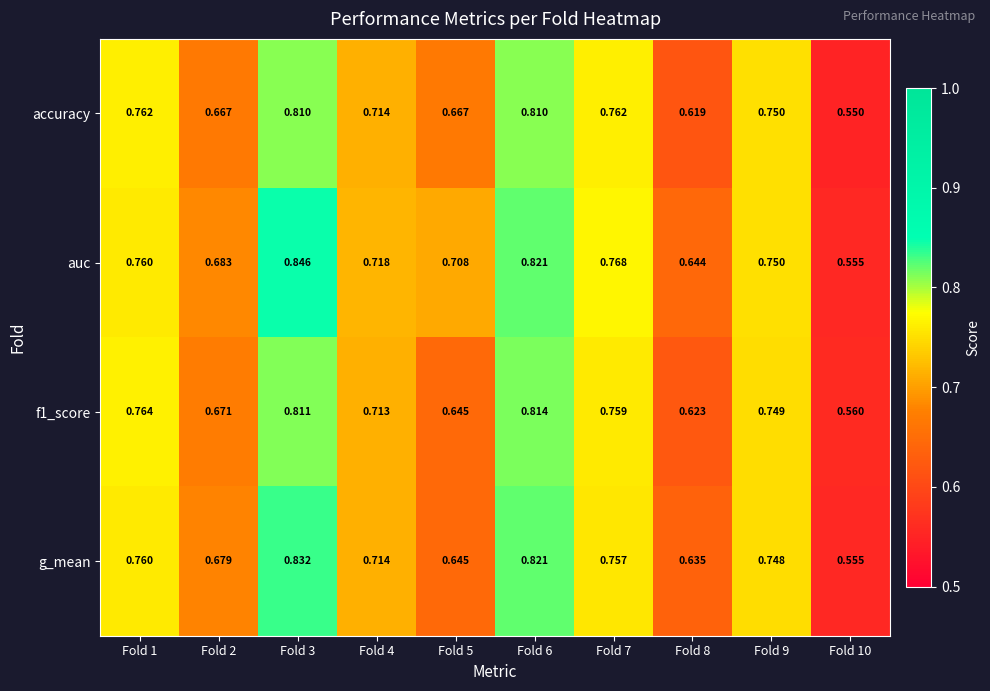

Which series has the largest total across all categories?

auc